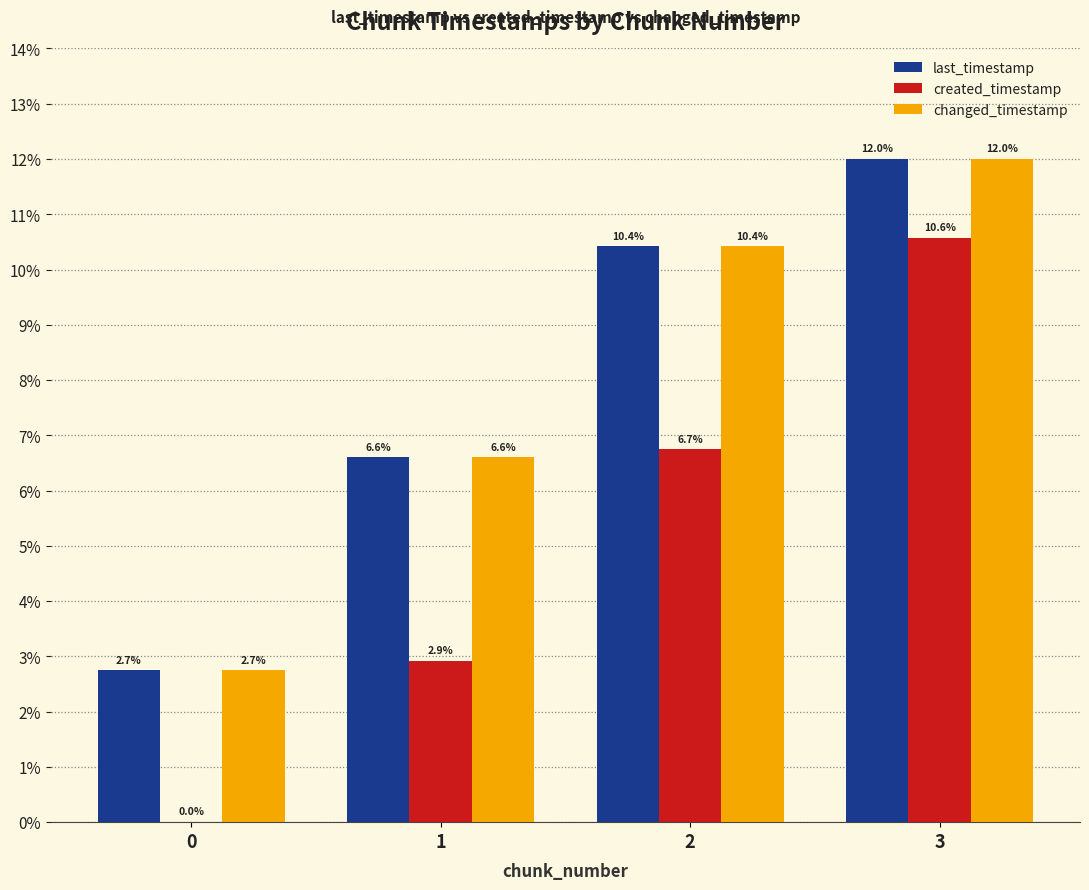

How many groups of bars are there?

4